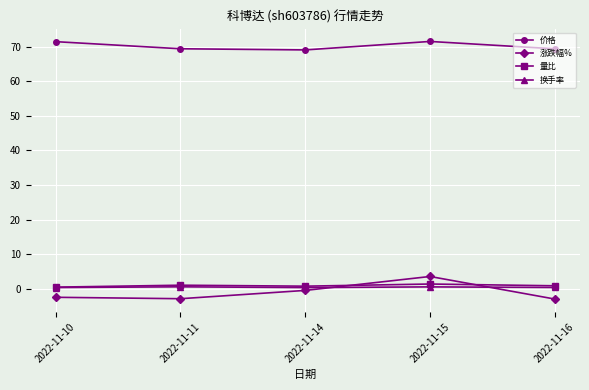

True or false: 换手率 has a value of 0.6 at 2022-11-11.

True